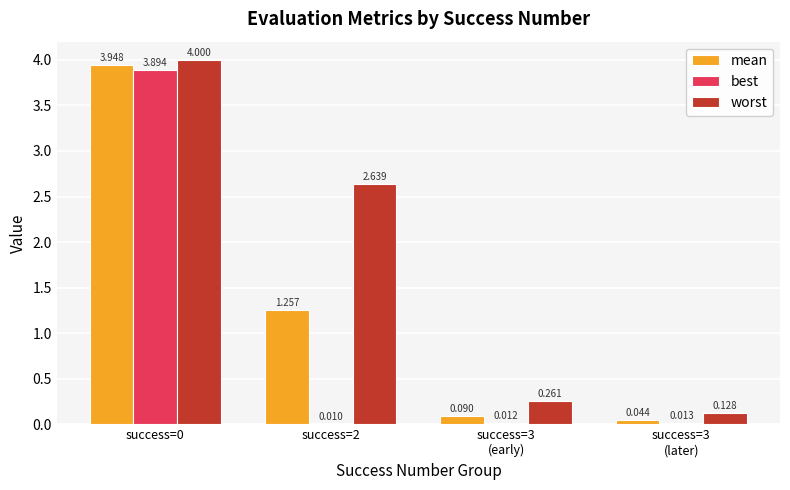

Rank the series by their average value, from lowest to highest.

best, mean, worst